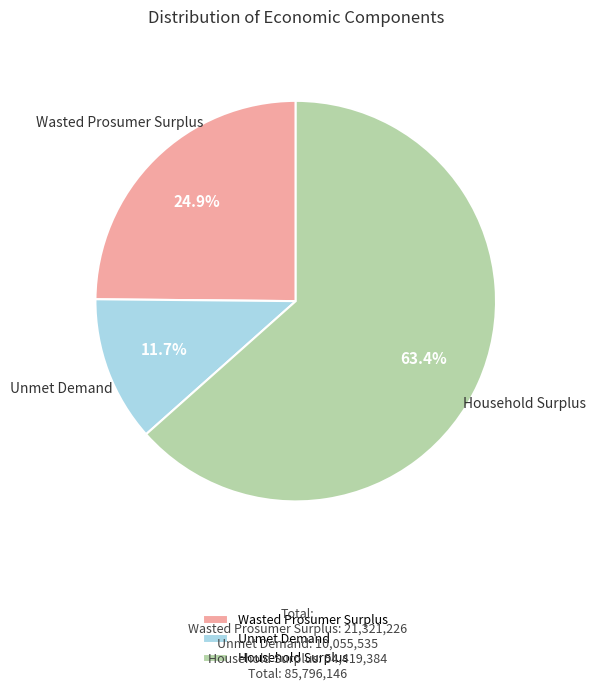

Which has a higher value, Unmet Demand or Wasted Prosumer Surplus?

Wasted Prosumer Surplus